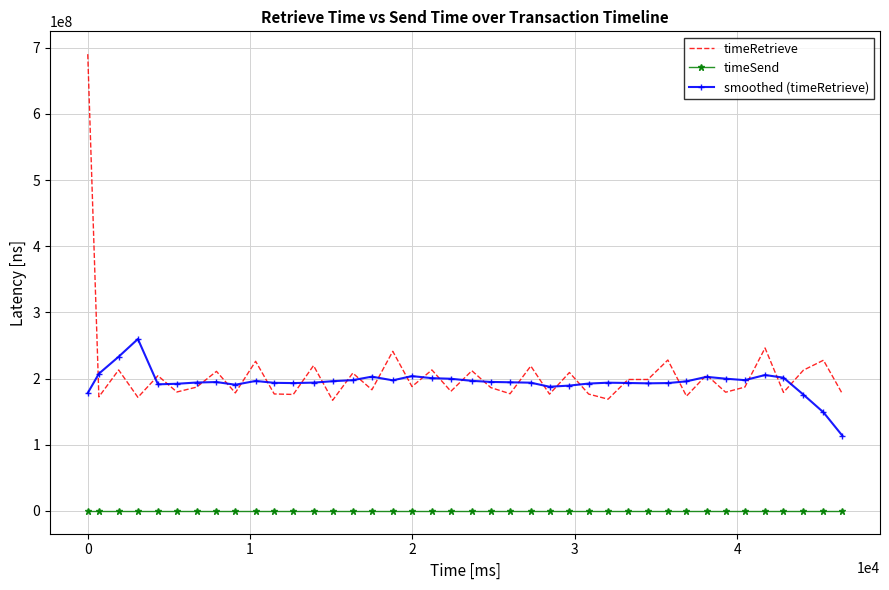

What are all the series names shown in the legend?

timeRetrieve, timeSend, smoothed (timeRetrieve)